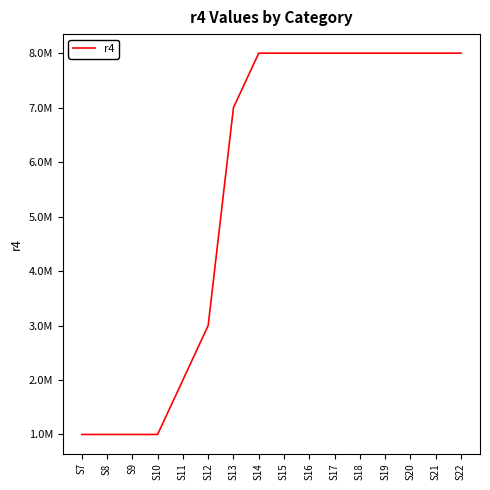

Reading left to right, extract all data points from this chart.

S7=1000000	S8=1000000	S9=1000000	S10=1000000	S11=2000000	S12=3000000	S13=7000000	S14=8000000	S15=8000000	S16=8000000	S17=8000000	S18=8000000	S19=8000000	S20=8000000	S21=8000000	S22=8000000